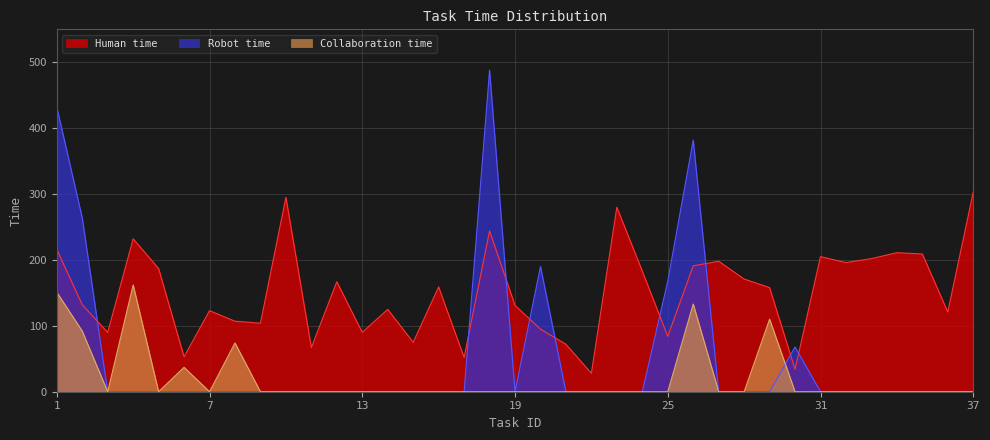

What is the difference between the maximum and second lowest values in the Robot time series?

488